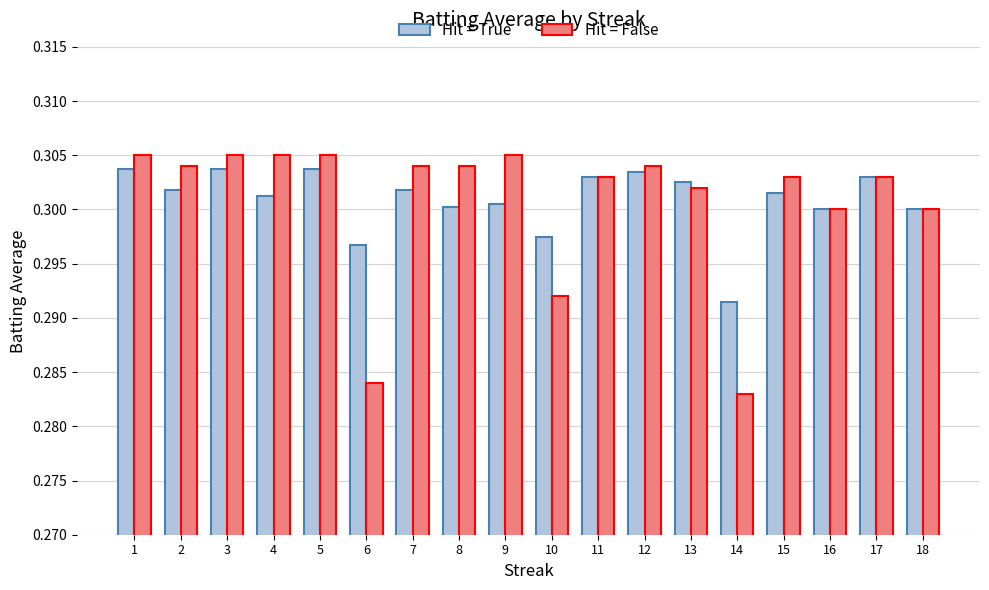

True or false: Hit = False has a value of 0.3 at 5.

True